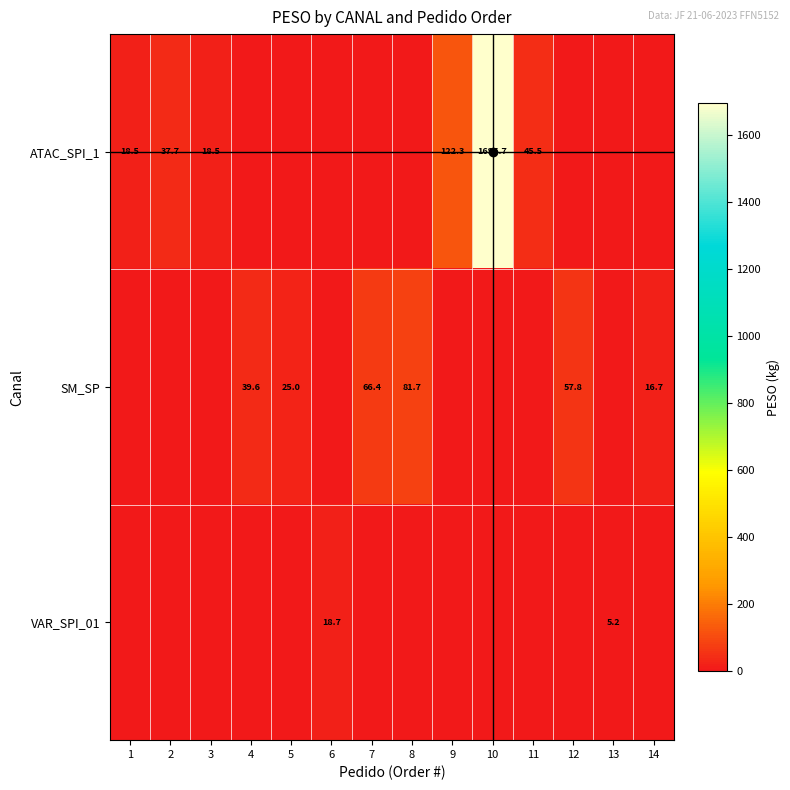

At which category does the chart reach its peak across all series?

10